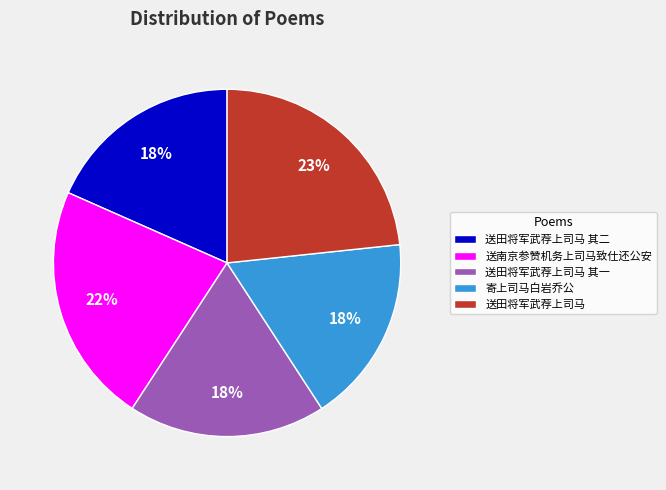

What is the ratio of the value at 寄上司马白岩乔公 to the value at 送田将军武荐上司马?

0.8